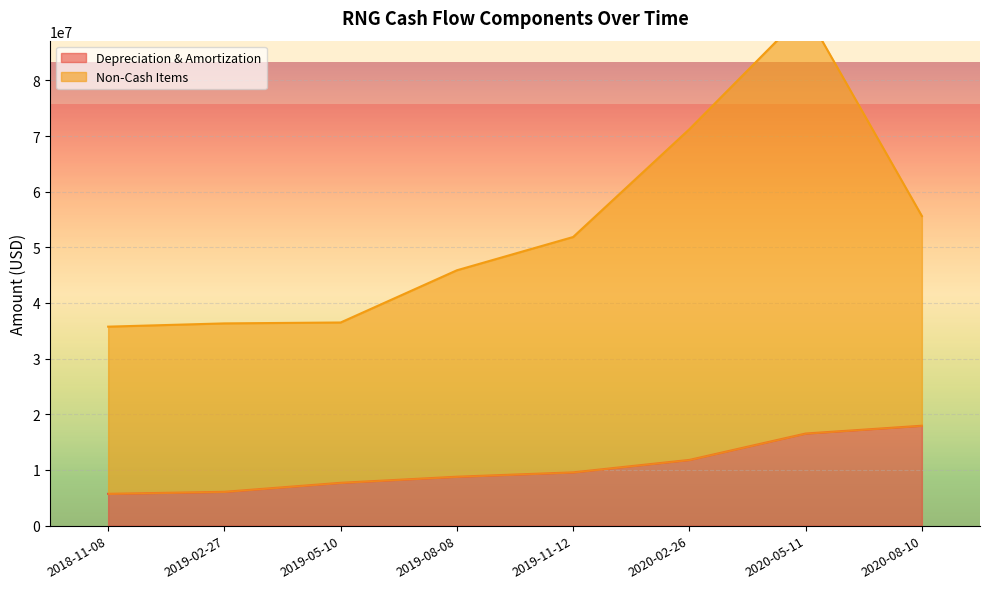

At which label is Depreciation & Amortization closest to 11835000?

2020-02-26